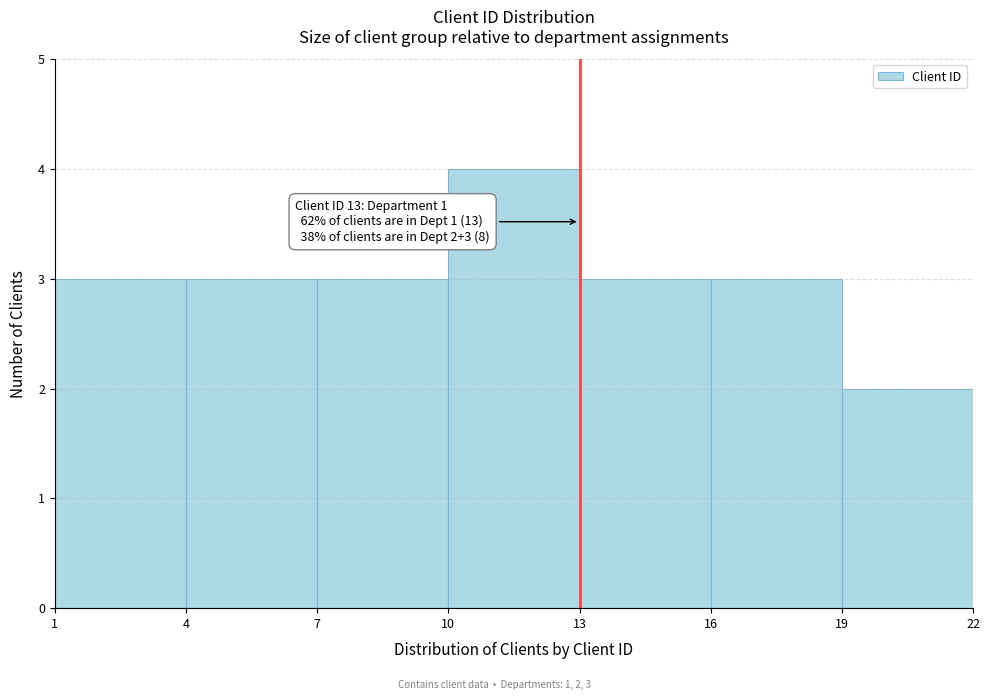

Over which range of the x-axis is the bar tallest?

10 to 13